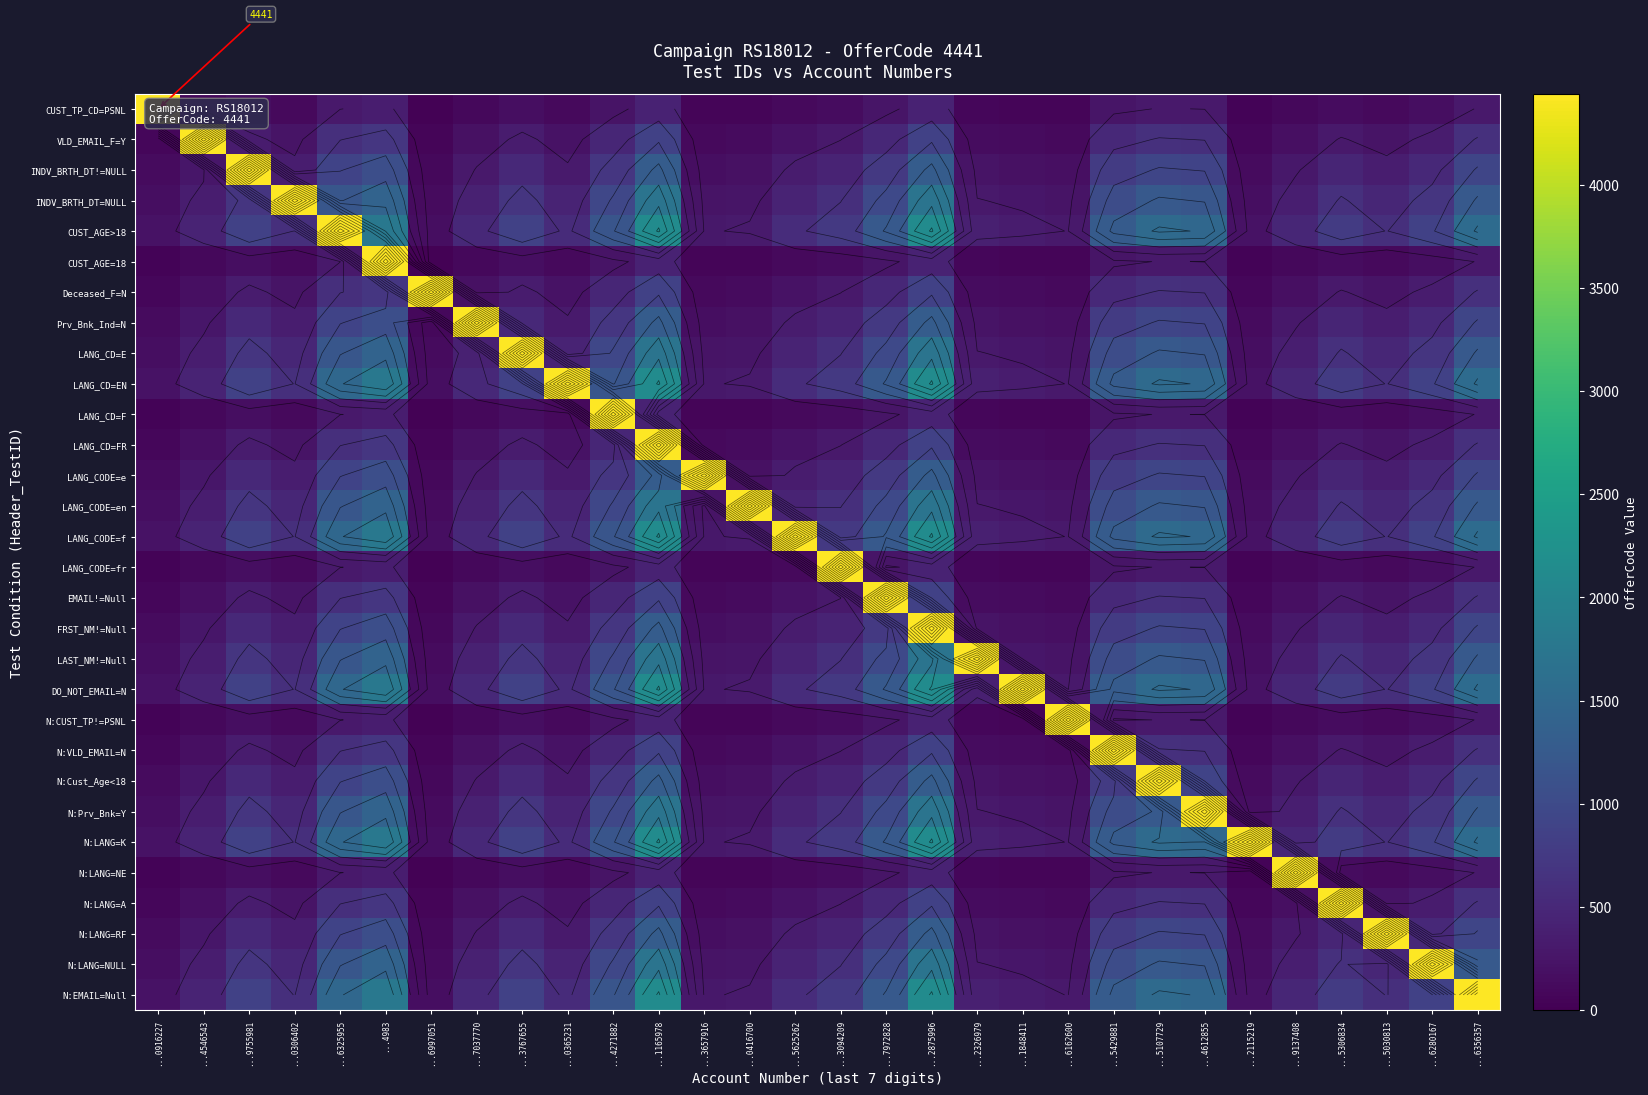

How many data points does each series have?

30